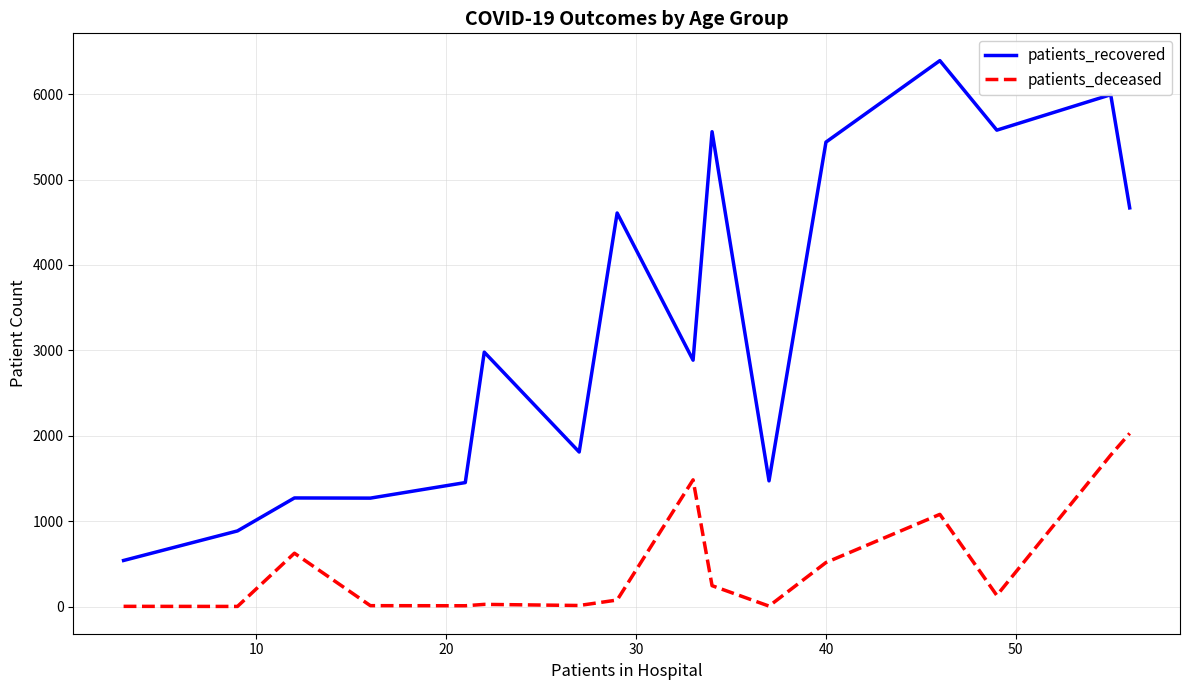

True or false: patients_recovered and patients_deceased intersect in this chart.

False